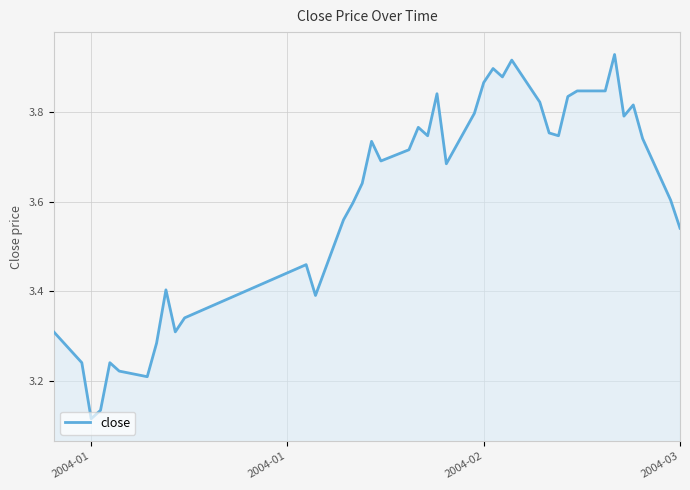

What is the difference between the maximum and minimum values?

0.8